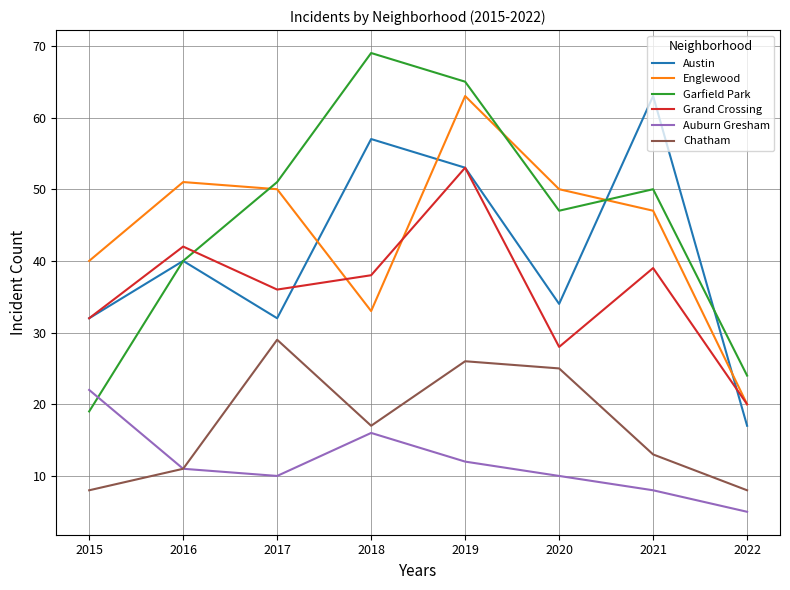

Reading left to right, transcribe all the data shown in this chart.

Austin: 32	40	32	57	53	34	63	17
Englewood: 40	51	50	33	63	50	47	20
Garfield Park: 19	40	51	69	65	47	50	24
Grand Crossing: 32	42	36	38	53	28	39	20
Auburn Gresham: 22	11	10	16	12	10	8	5
Chatham: 8	11	29	17	26	25	13	8